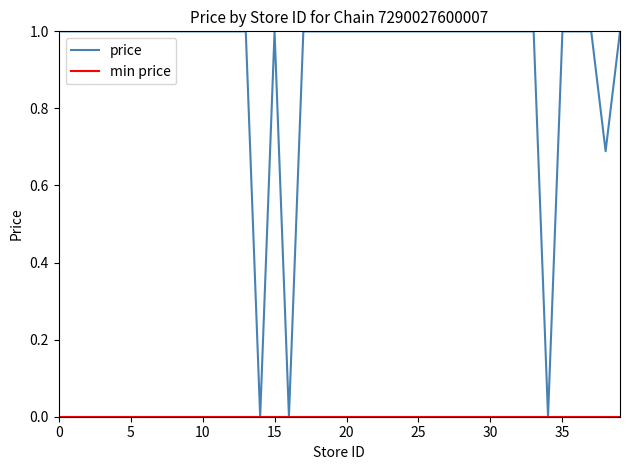

What is the label of the 18th point from the right?

22